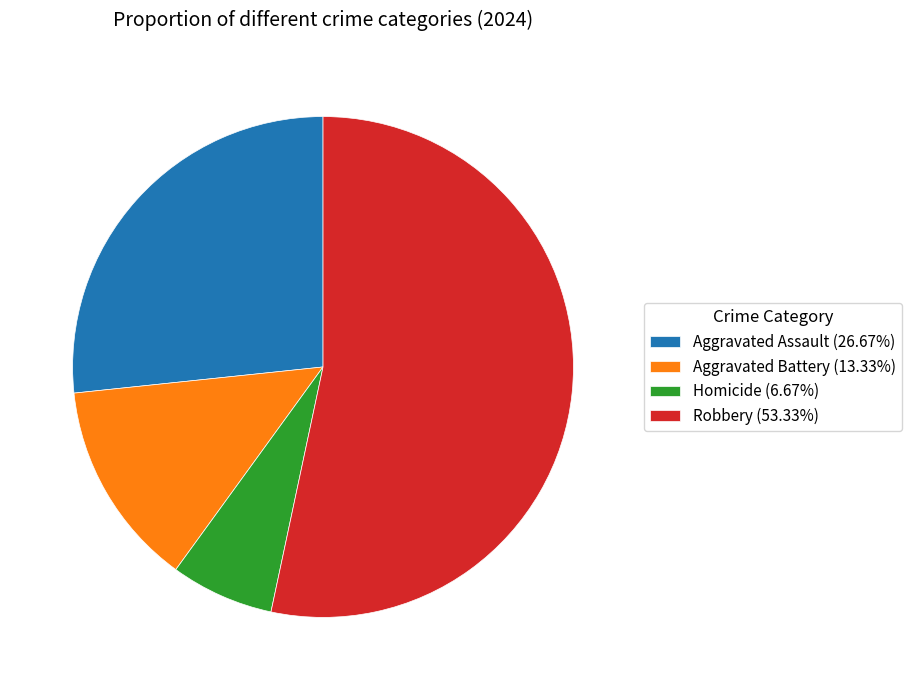

How many segments does this pie chart have?

4